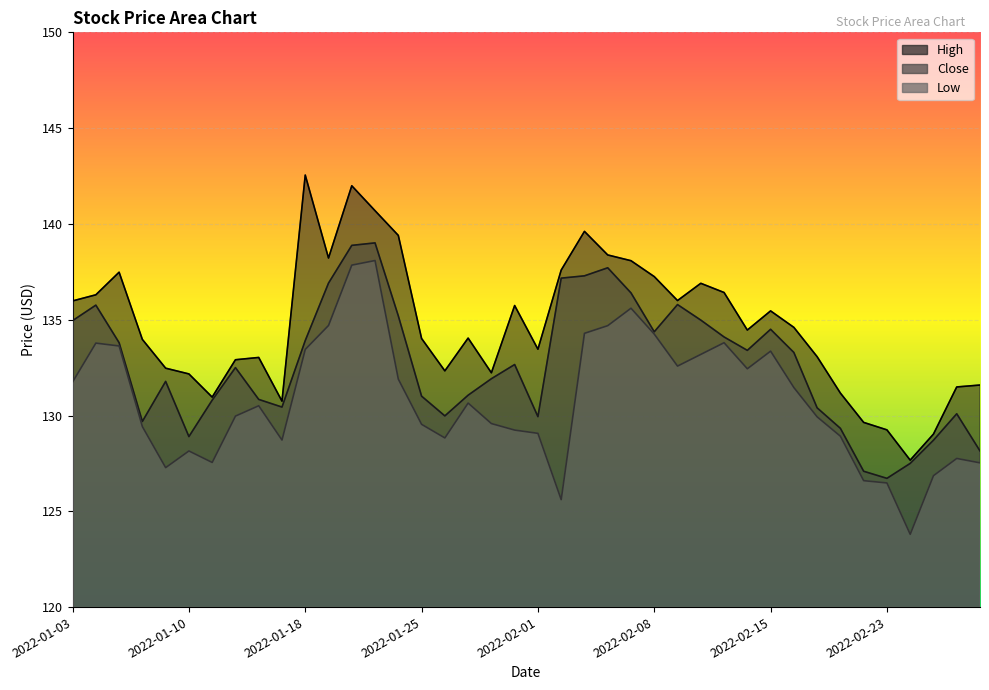

Reading left to right, transcribe all the data shown in this chart.

High: 136.0	136.3	137.5	134.0	132.5	132.2	131.0	132.9	133.0	130.8	142.6	138.2	142.0	140.7	139.4	134.0	132.3	134.0	132.2	135.7	133.5	137.6	139.6	138.4	138.1	137.2	136.0	136.9	136.4	134.5	135.5	134.6	133.1	131.2	129.6	129.2	127.7	129.0	131.5	131.6
Close: 134.9	135.8	133.8	129.7	131.8	128.9	130.8	132.5	130.8	130.4	133.9	136.9	138.9	139.0	135.2	131.0	130.0	131.1	131.9	132.7	129.9	137.2	137.3	137.7	136.4	134.4	135.8	135.0	134.1	133.4	134.5	133.3	130.4	129.3	127.1	126.7	127.5	128.7	130.1	128.1
Low: 131.8	133.8	133.6	129.4	127.3	128.1	127.6	130.0	130.5	128.7	133.4	134.7	137.9	138.1	131.9	129.5	128.8	130.6	129.6	129.2	129.1	125.6	134.3	134.7	135.6	134.2	132.6	133.2	133.8	132.4	133.4	131.5	129.9	128.9	126.6	126.5	123.8	126.9	127.8	127.5